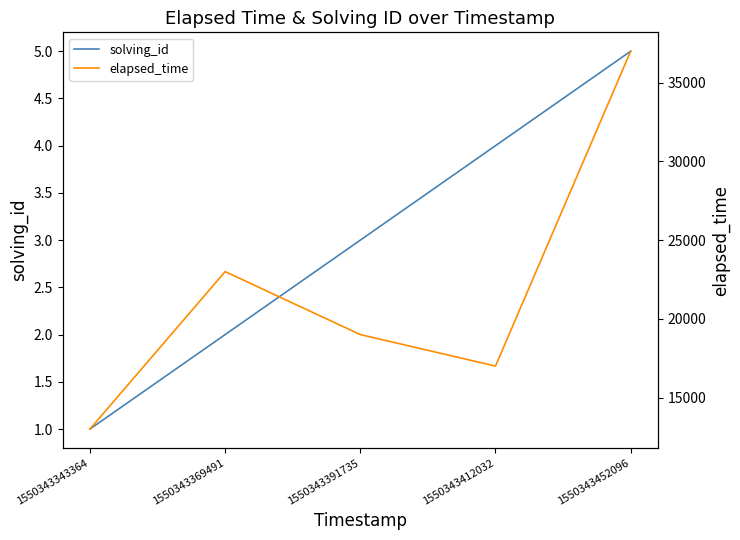

List the series in order of their peak value, highest first.

elapsed_time, solving_id